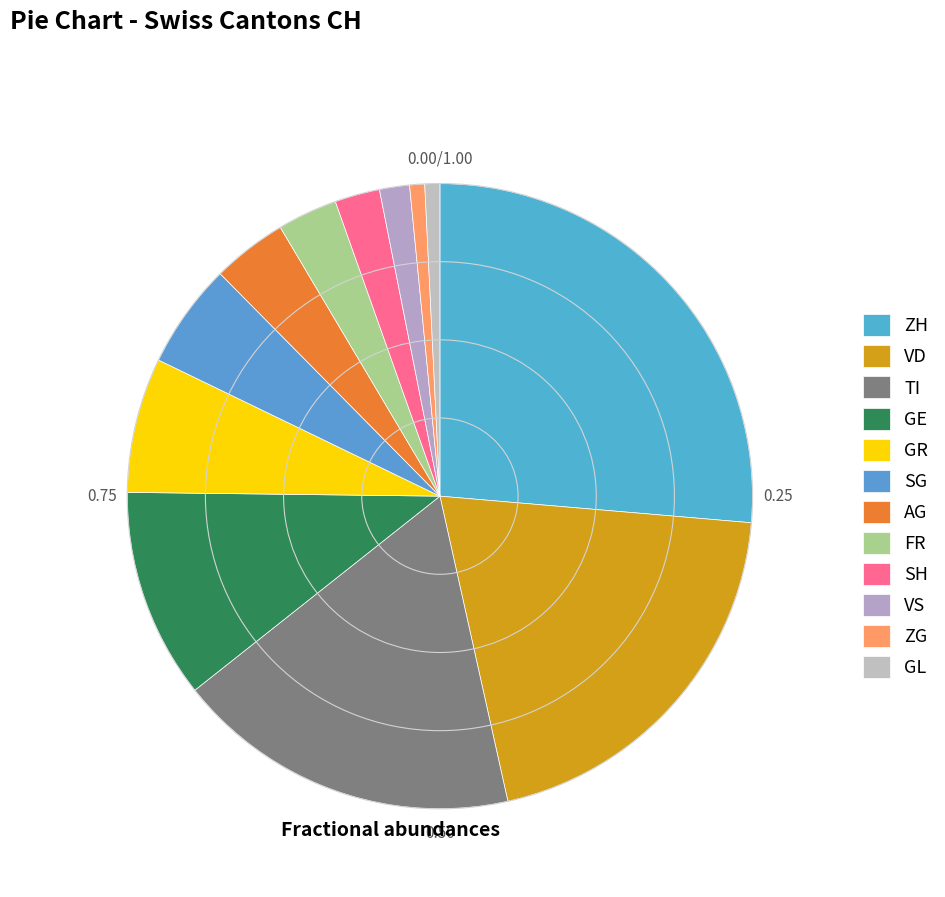

Is GE the majority of the pie?

No